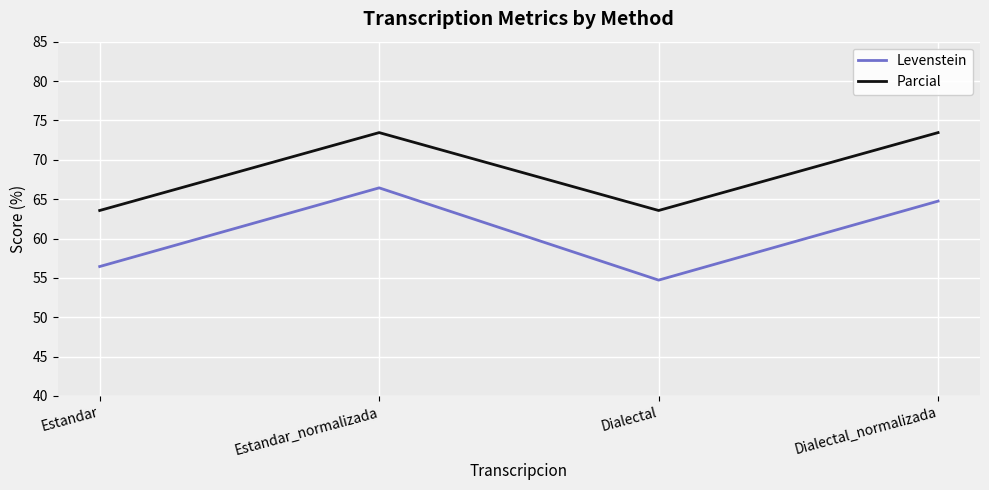

Reading left to right, what are all the values shown in this chart?

Levenstein: 56.4	66.4	54.7	64.7
Parcial: 63.6	73.5	63.6	73.5